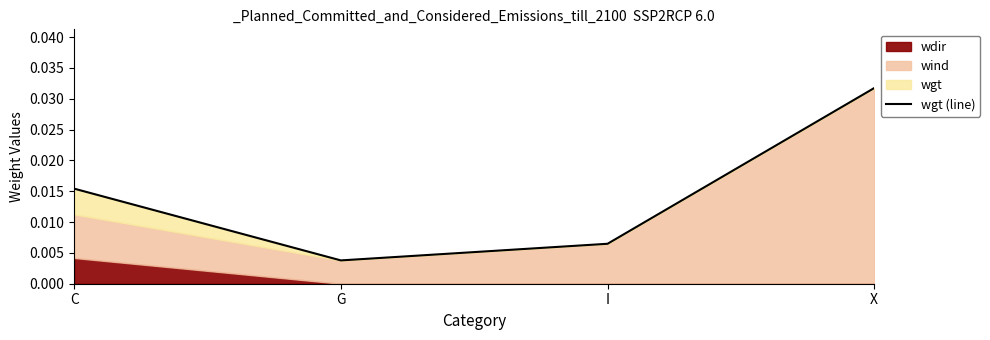

The chart shows a value of 0.1 at X. True or false?

False